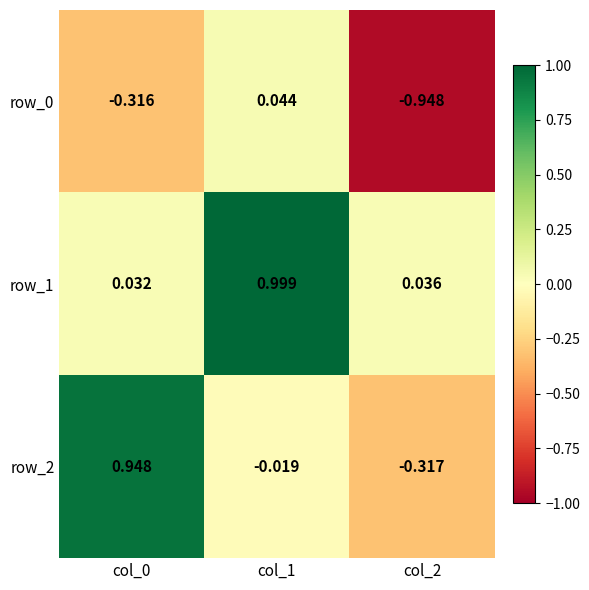

Is the value of row_0 at col_0 greater than the value of row_1 at col_1?

No